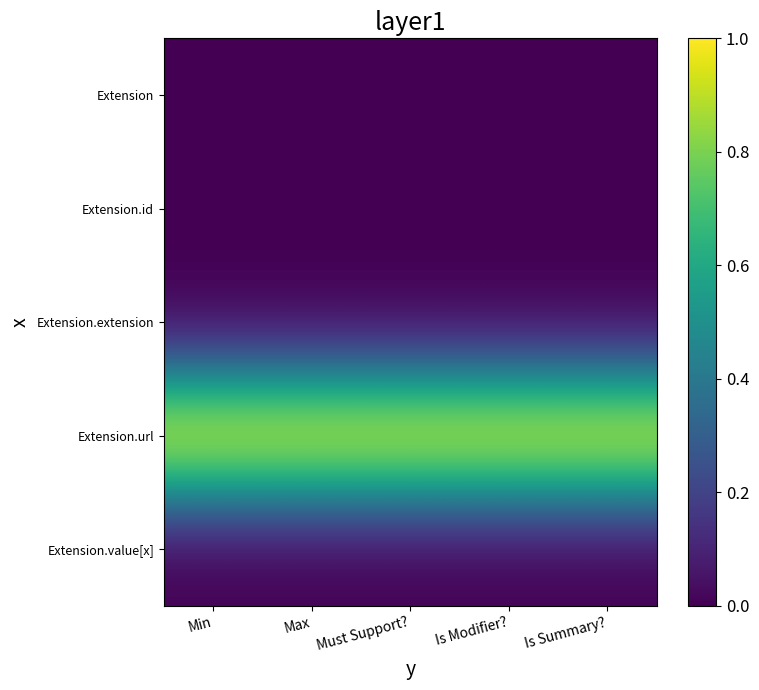

How many distinct data groups are displayed?

5